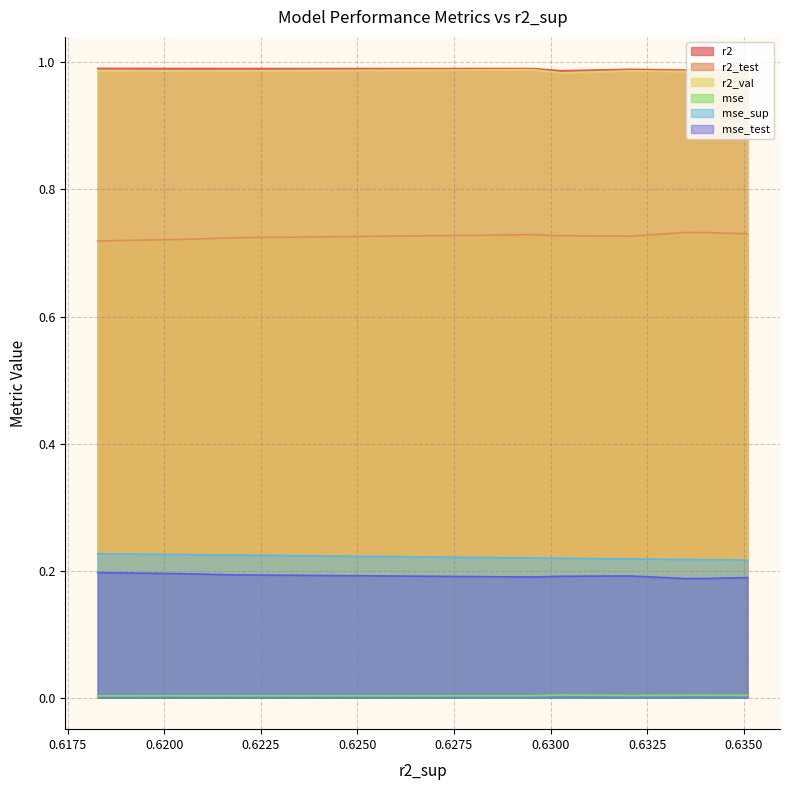

Is it true that r2_test equals 1.0 at model_8_6_3?

False